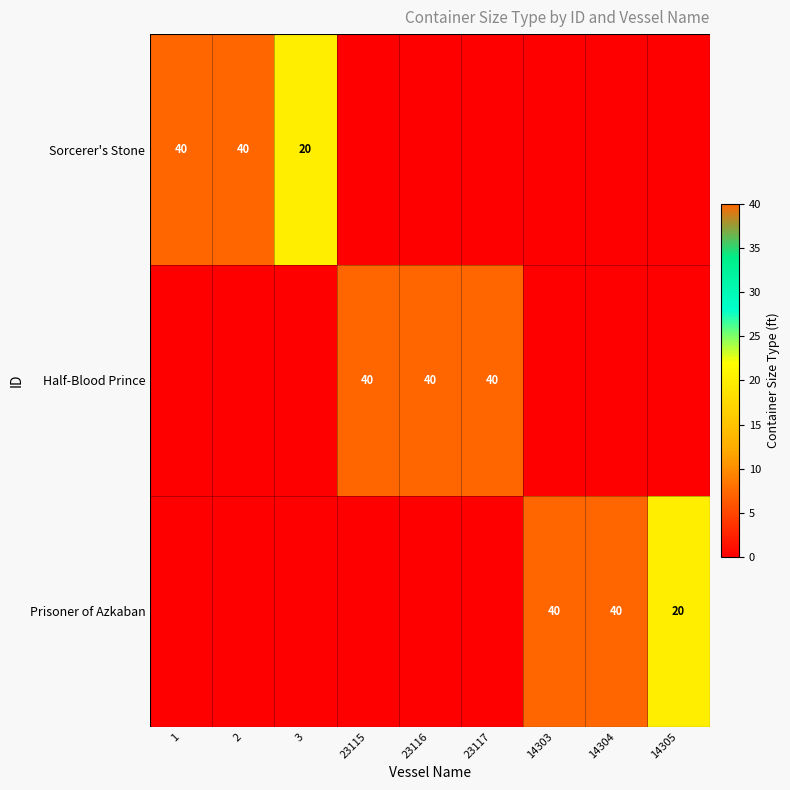

True or false: Prisoner of Azkaban has a value of 20 at 14305.

True